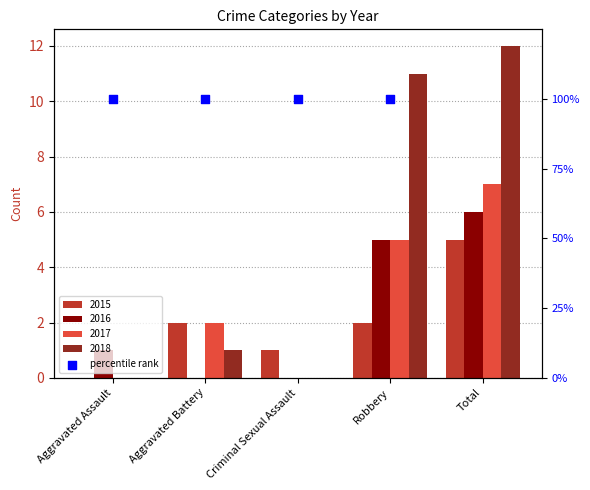

Is the value of 2017 at Total greater than the value of 2016 at Aggravated Assault?

Yes